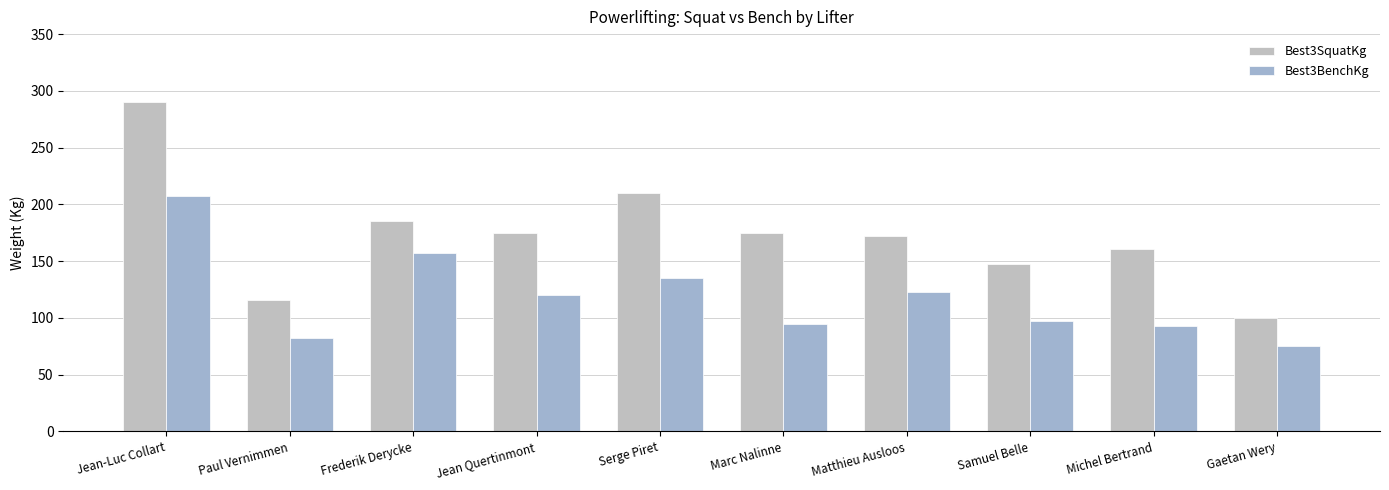

At how many categories does at least one series exceed 172?

6